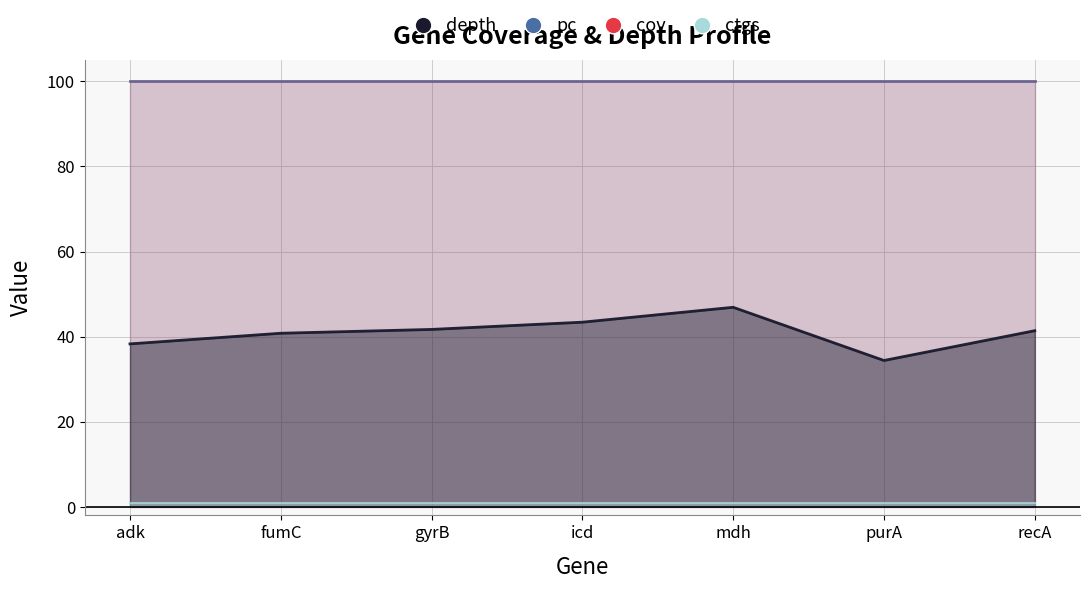

What is the sum of the depth values at mdh and purA?

81.3